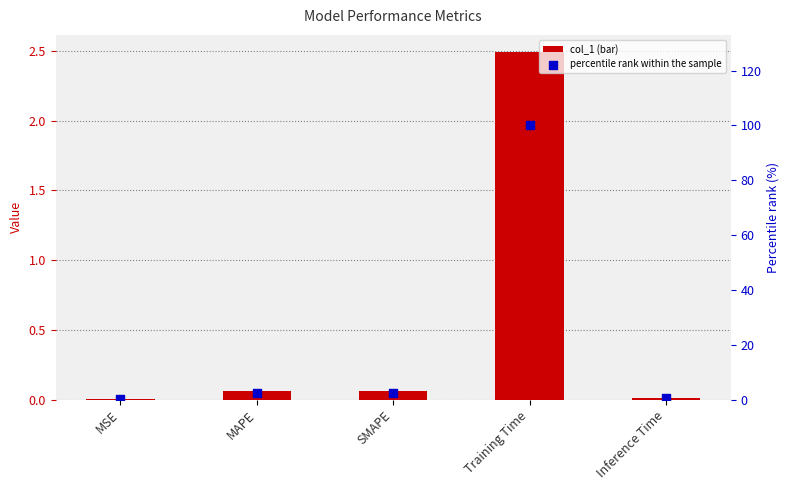

Which series has the largest total across all categories?

percentile rank within the sample